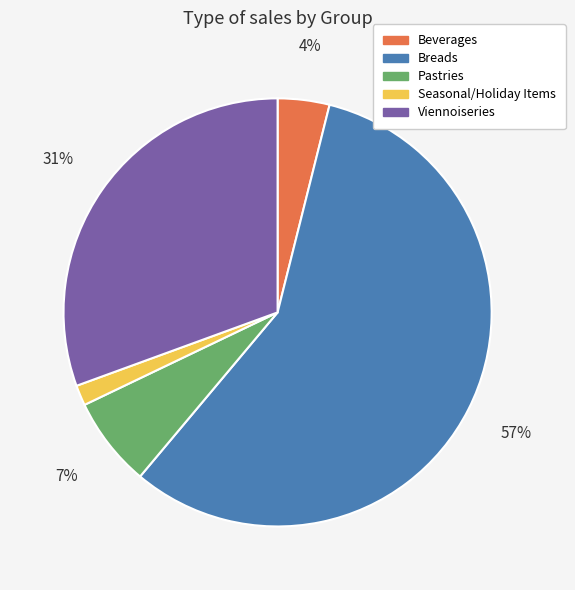

To the nearest percent, what portion does Seasonal/Holiday Items represent?

2%